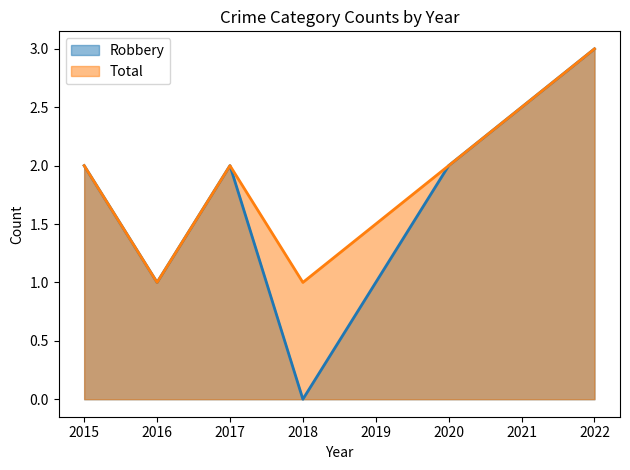

What is the difference between the highest and lowest values at 2018?

1